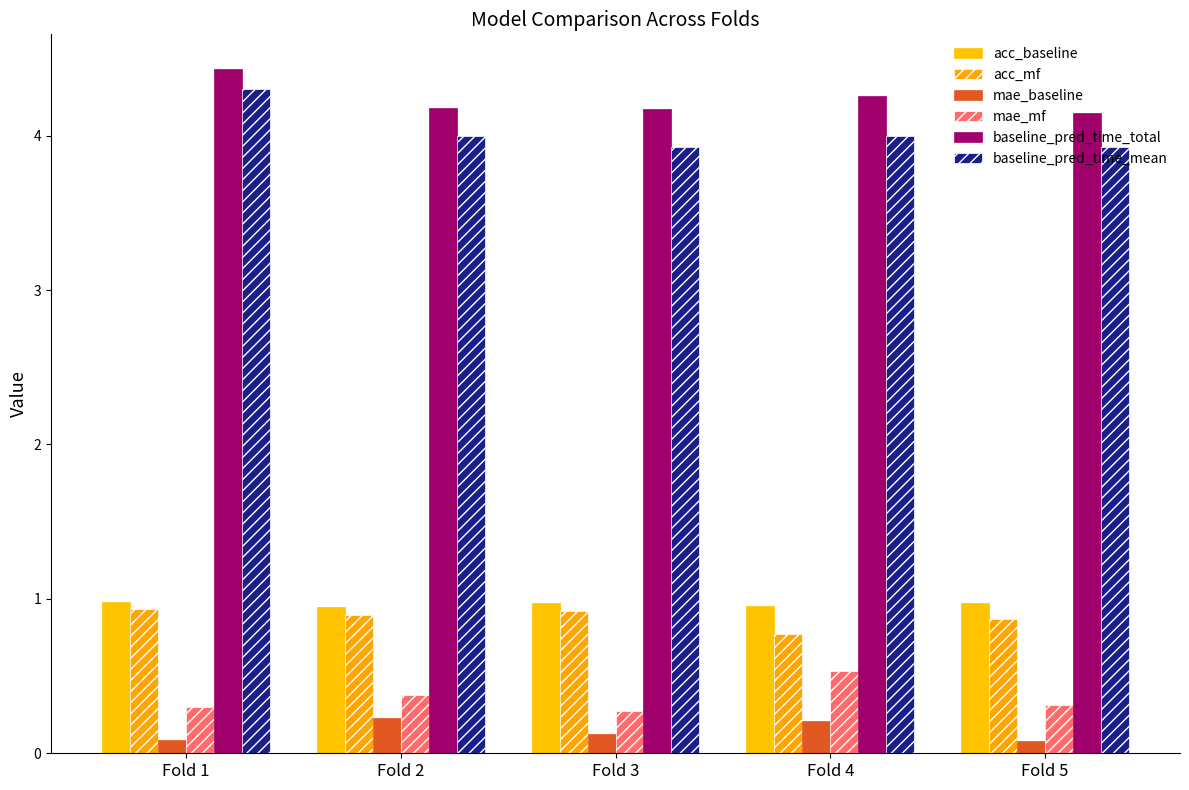

At how many categories does at least one series exceed 0?

5